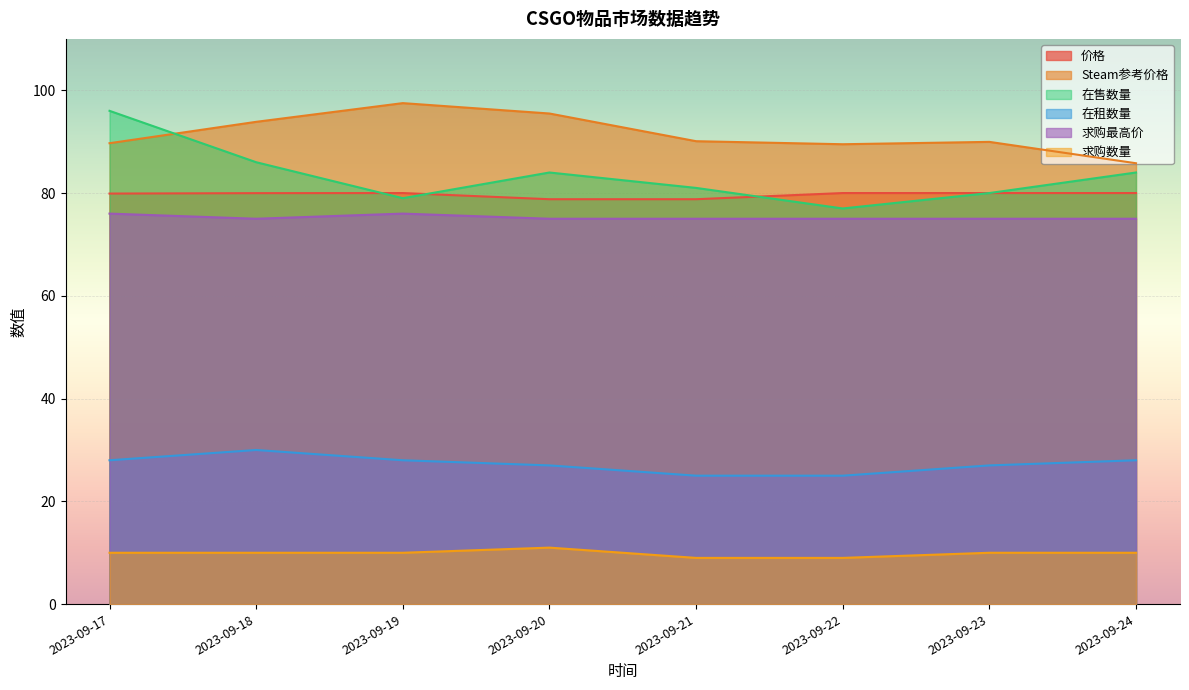

At how many categories does at least one series exceed 18?

8